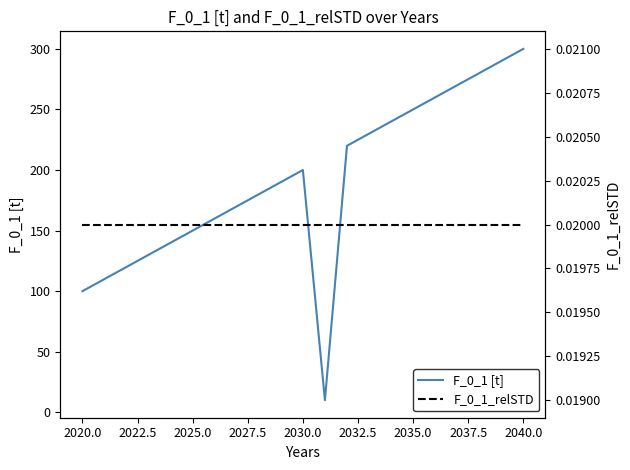

The value of F_0_1 [t] at 2040.0 is 300. True or false?

True